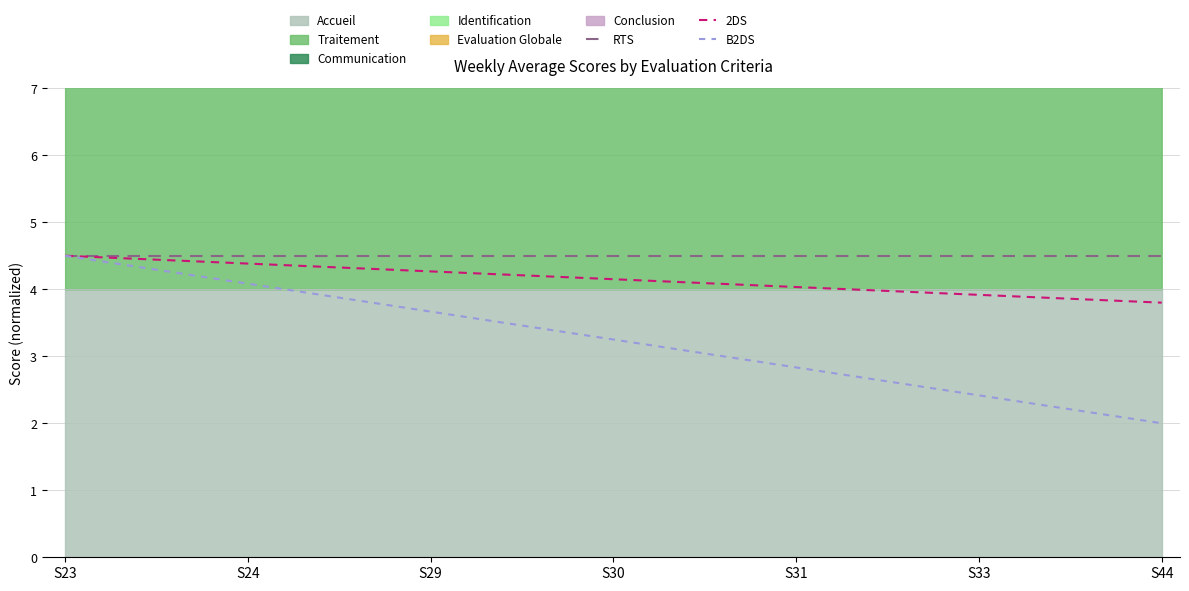

Which category has the lowest value in the 2DS series?

S44